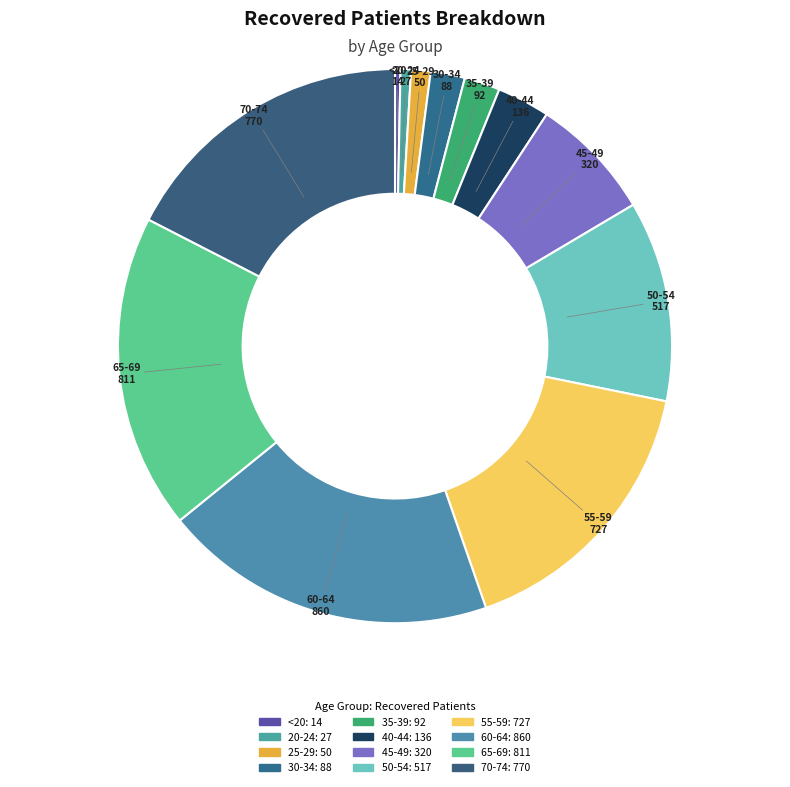

The 50-54 slice represents 5% of the pie. True or false?

False